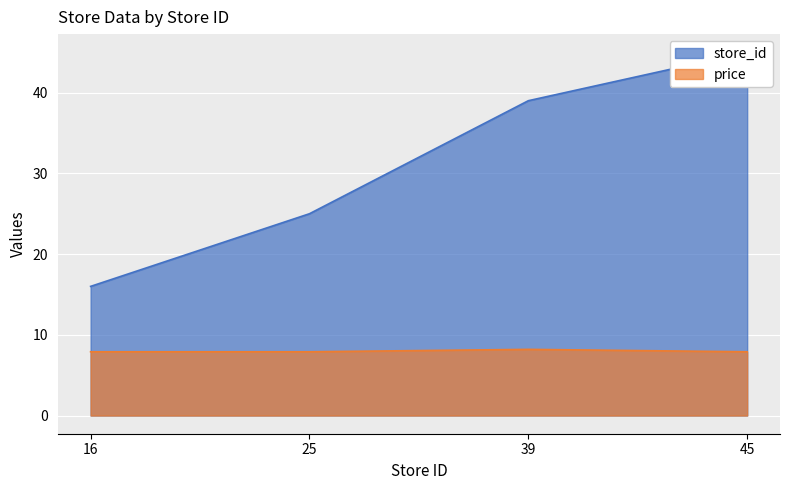

At how many categories does at least one series exceed 25?

2